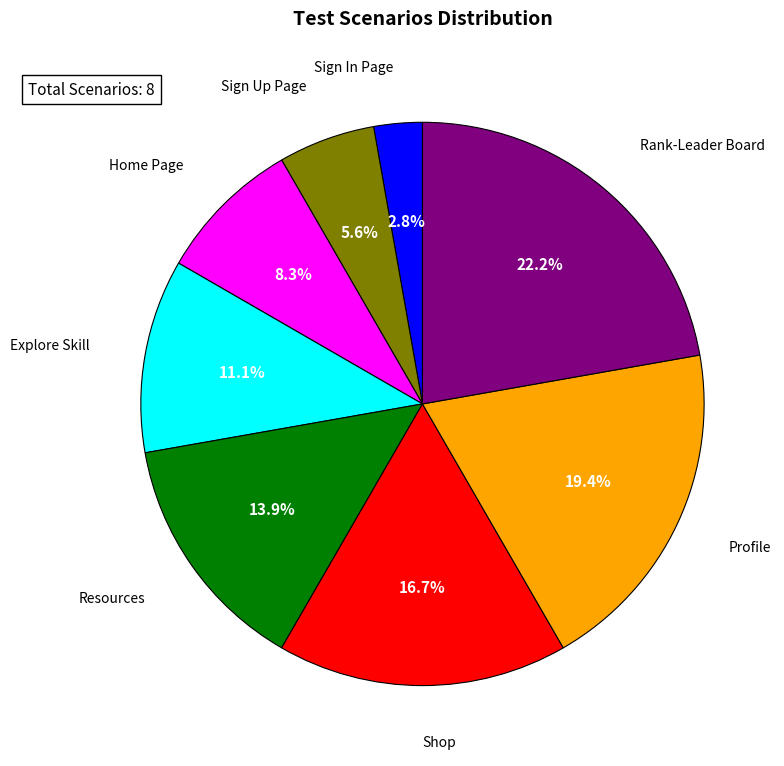

What percentage is the Home Page slice, to the nearest percent?

8%